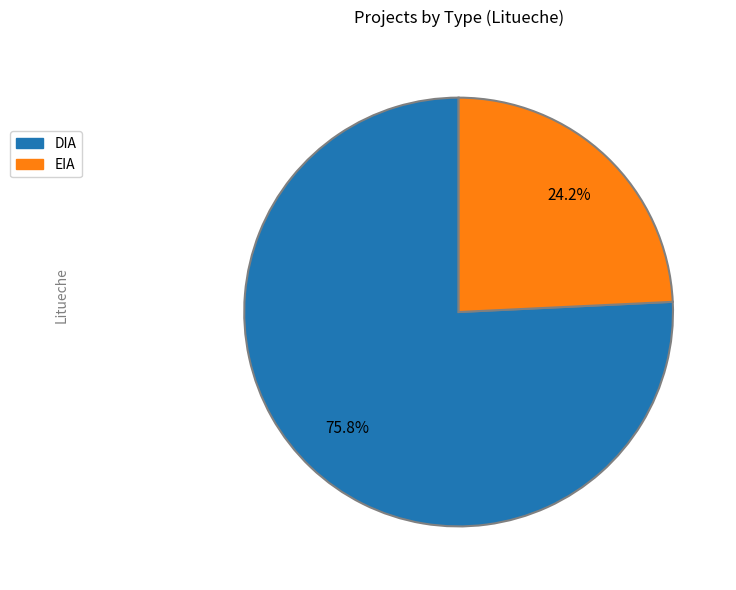

What is the total percentage of EIA and DIA?

100.0%